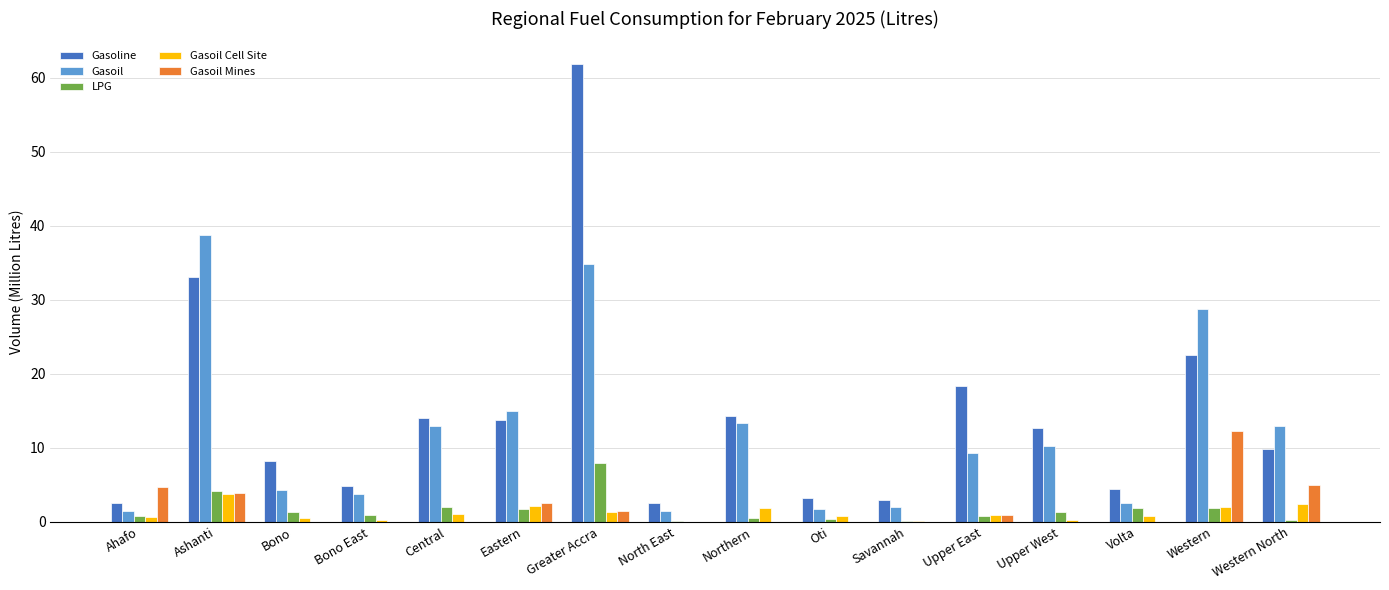

Is it true that Gasoil Mines equals 5.6 at Upper West?

False